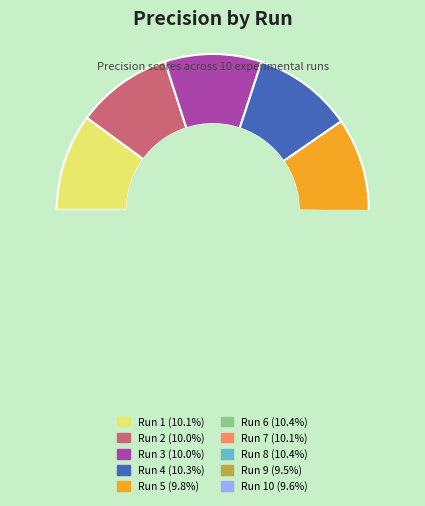

Is there any slice that represents more than half of the pie?

No